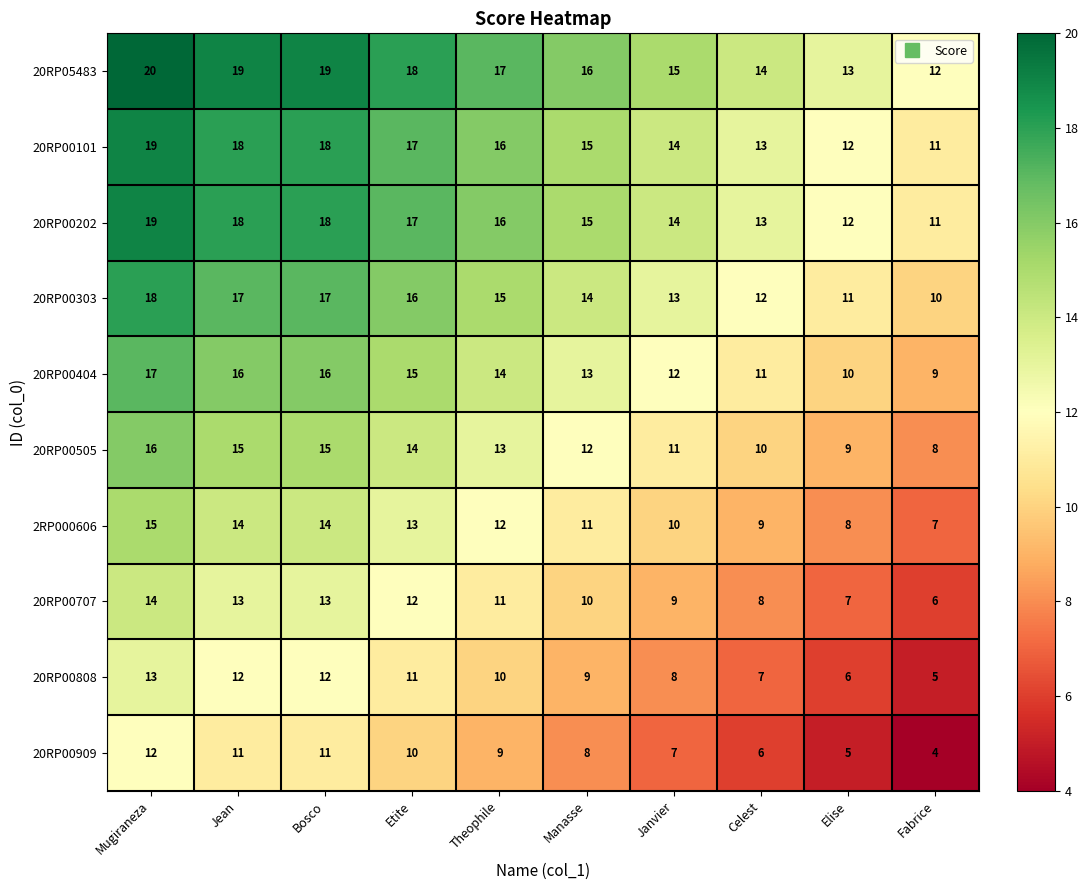

Is the value of 20RP00404 at Elise greater than the value of 2RP000606 at Mugiraneza?

No